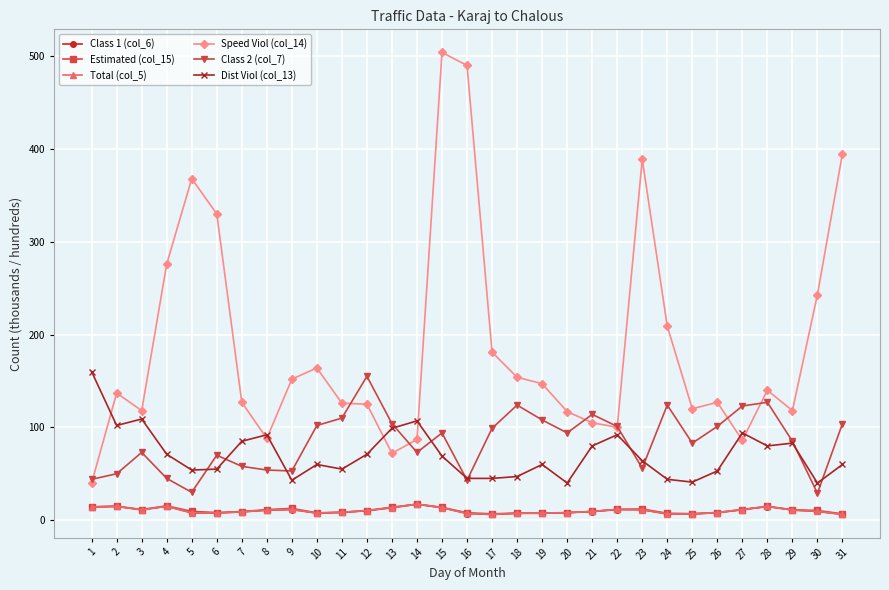

Where does the Total (col_5) series first go above 9?

1